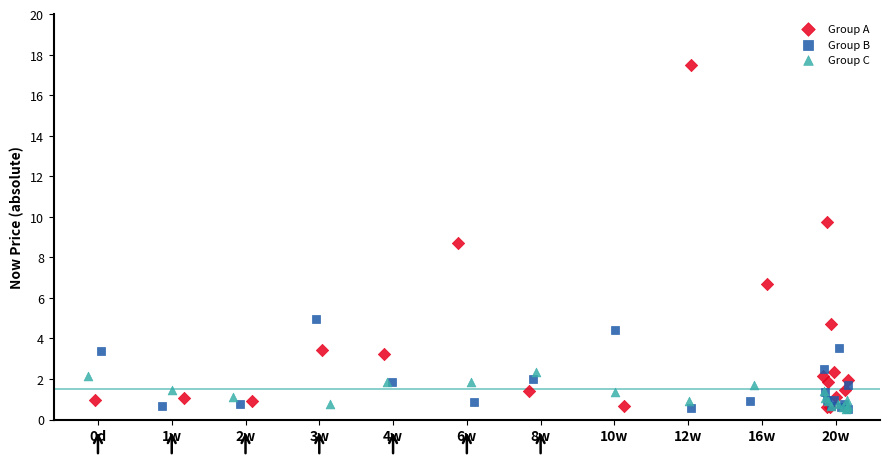

Which series has the widest spread of Y values?

Group A